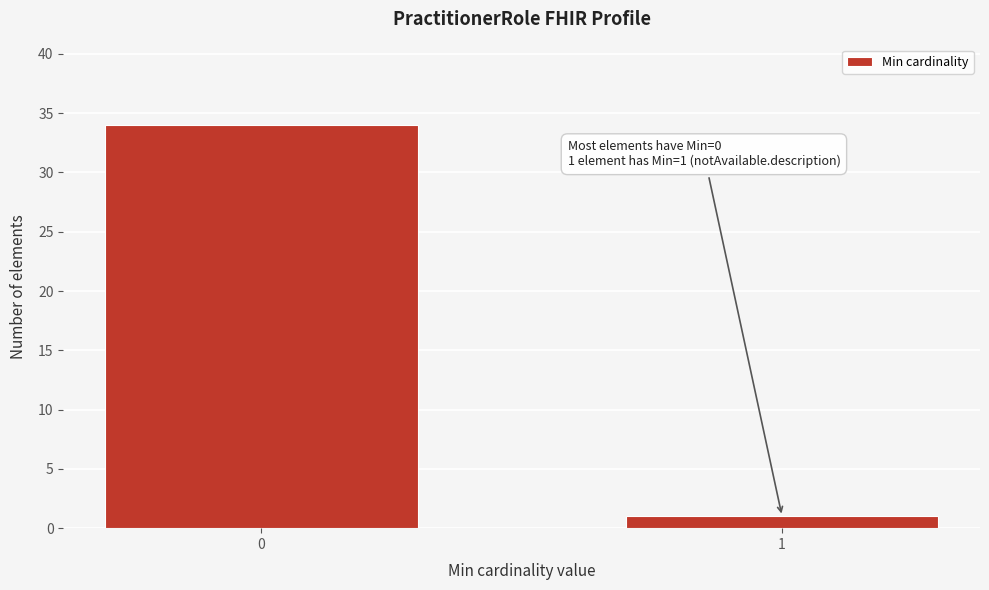

Reading left to right, transcribe all the data shown in this chart.

34	1